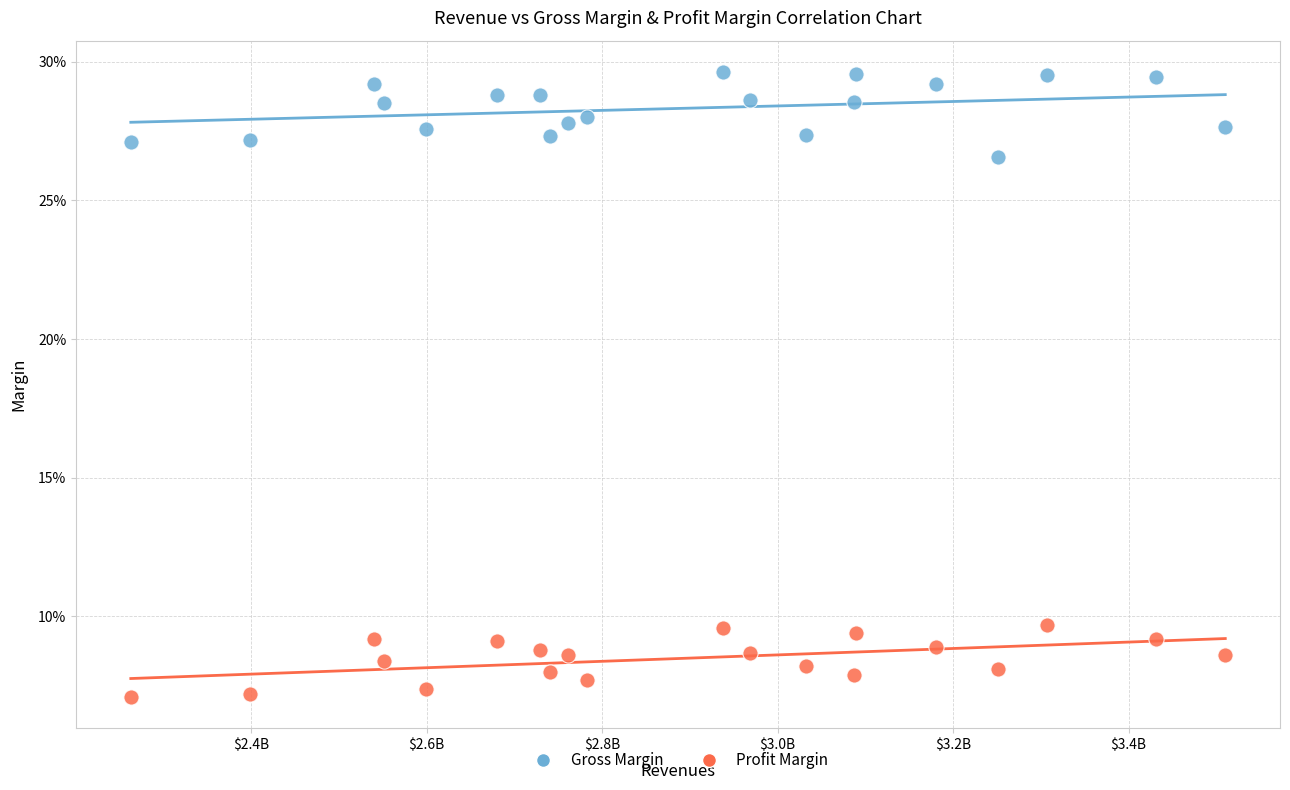

Which series contains the highest Y value?

Gross Margin